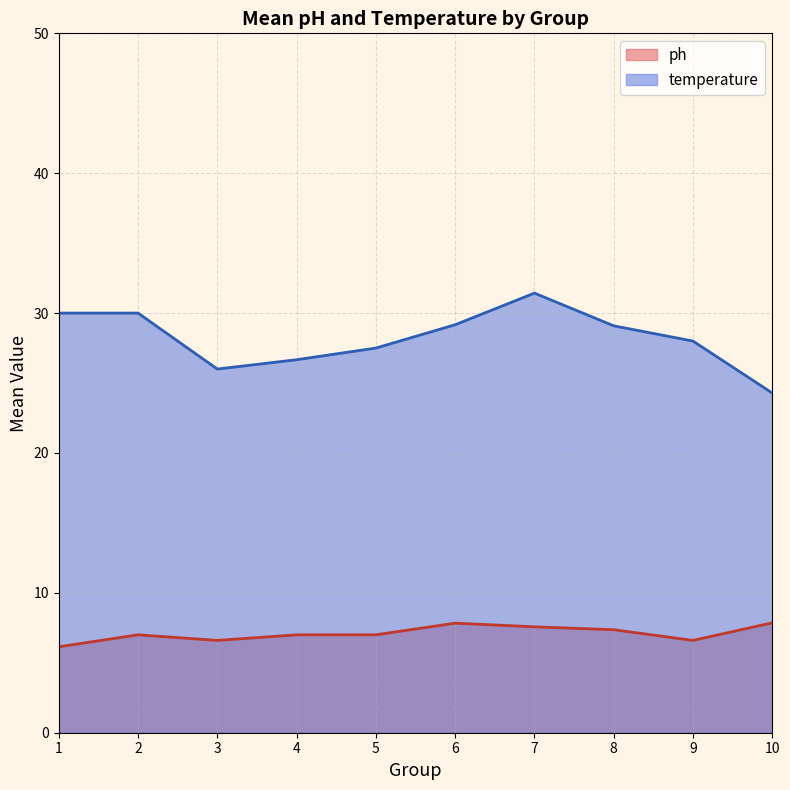

True or false: temperature and ph cross at least once.

False